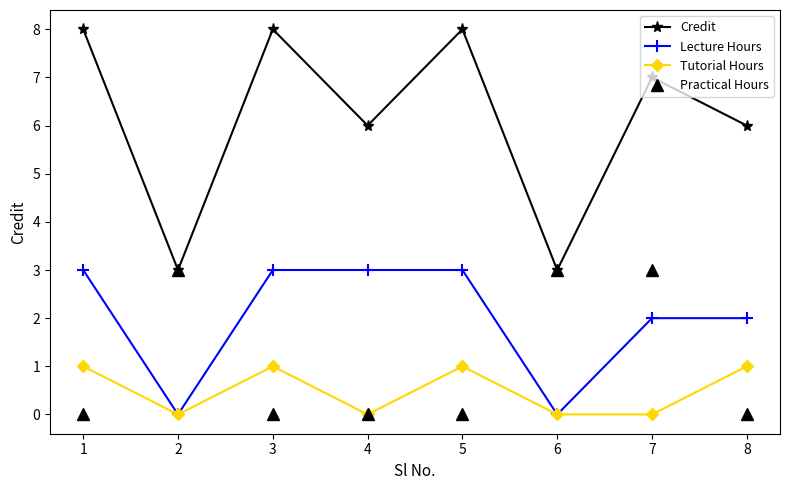

What are all the series names shown in the legend?

Credit, Lecture Hours, Tutorial Hours, Practical Hours